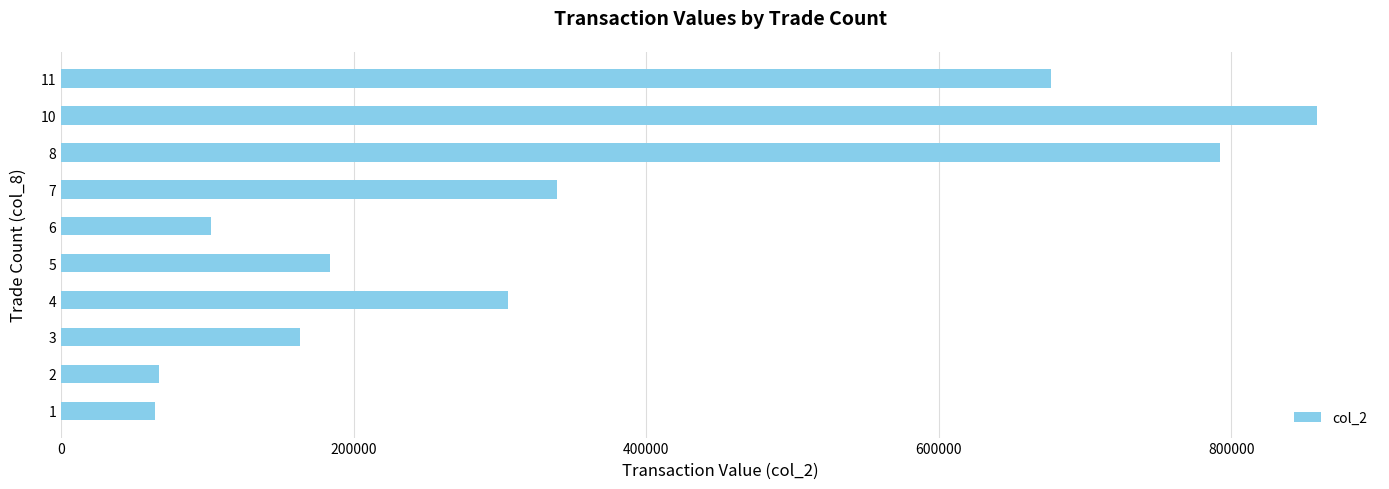

Which category has the highest value across all series?

10